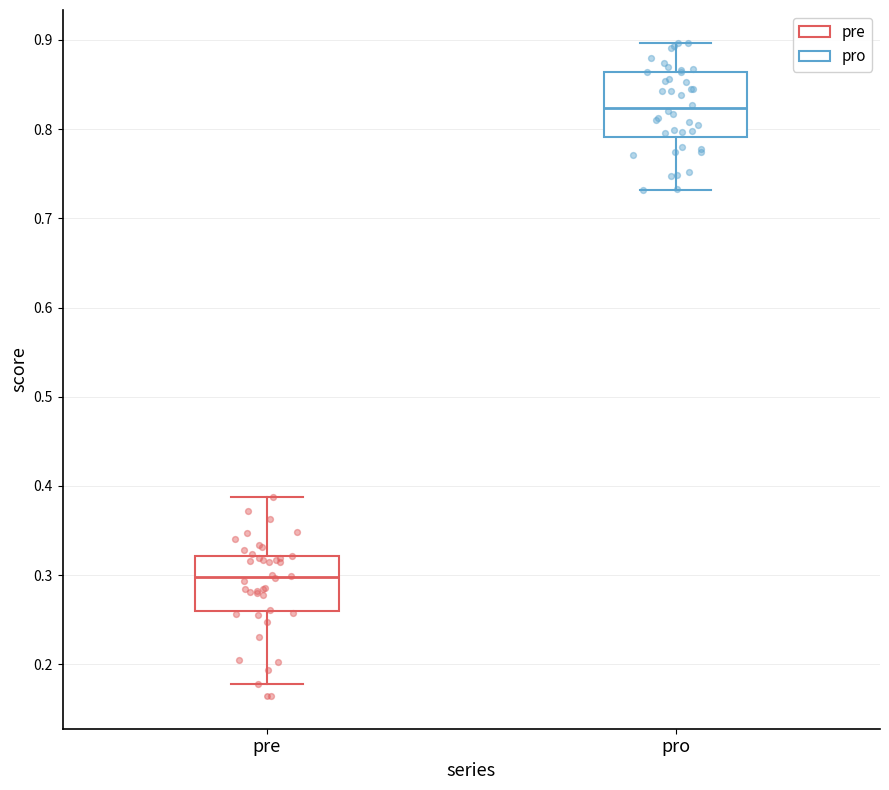

Which box's median line is the lowest?

pre